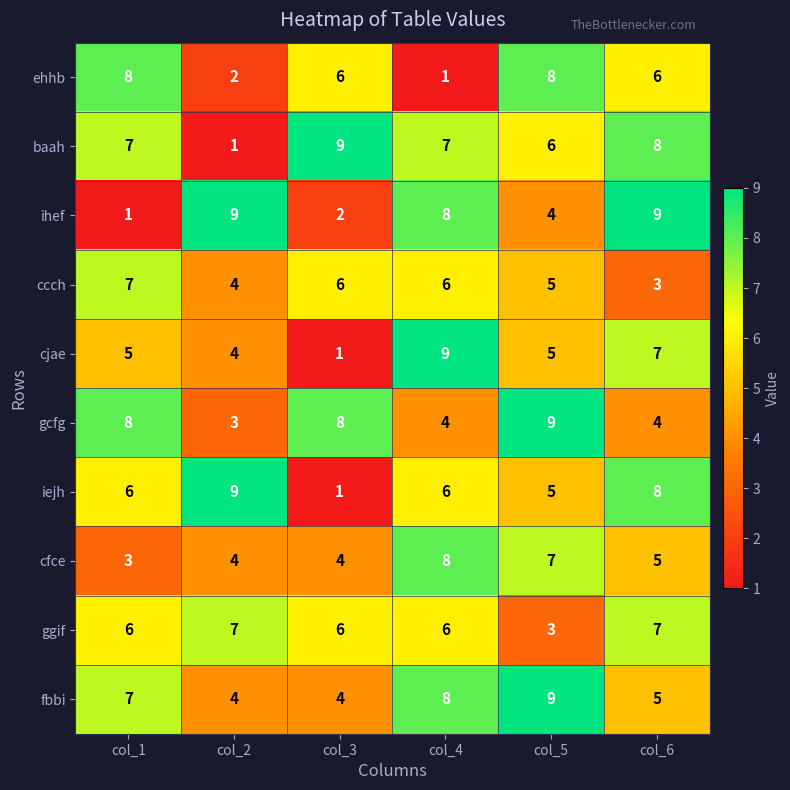

True or false: ggif has a value of 5 at col_2.

False